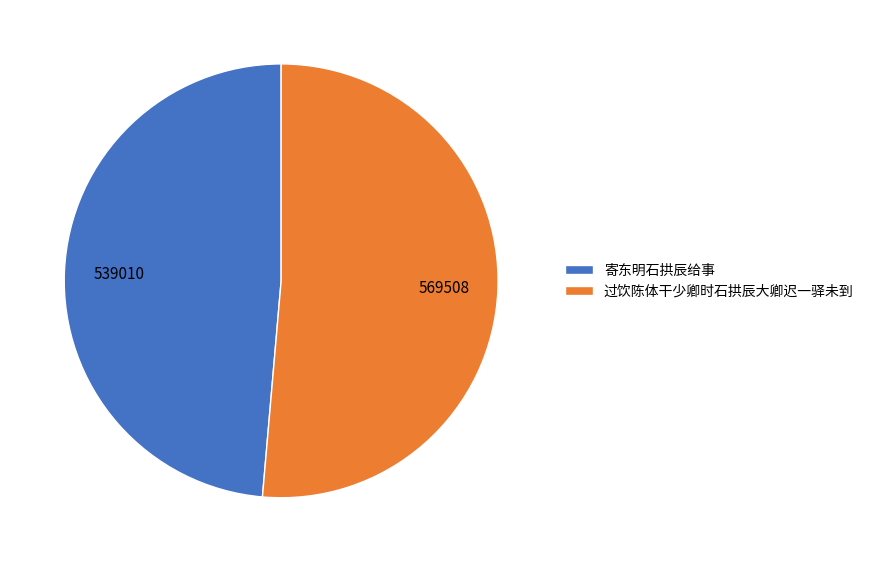

Between 过饮陈体干少卿时石拱辰大卿迟一驿未到 and 寄东明石拱辰给事, which is larger?

过饮陈体干少卿时石拱辰大卿迟一驿未到